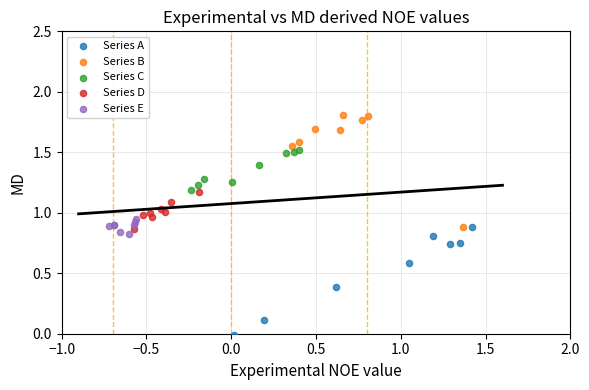

Which series reaches the minimum Y coordinate?

Series A